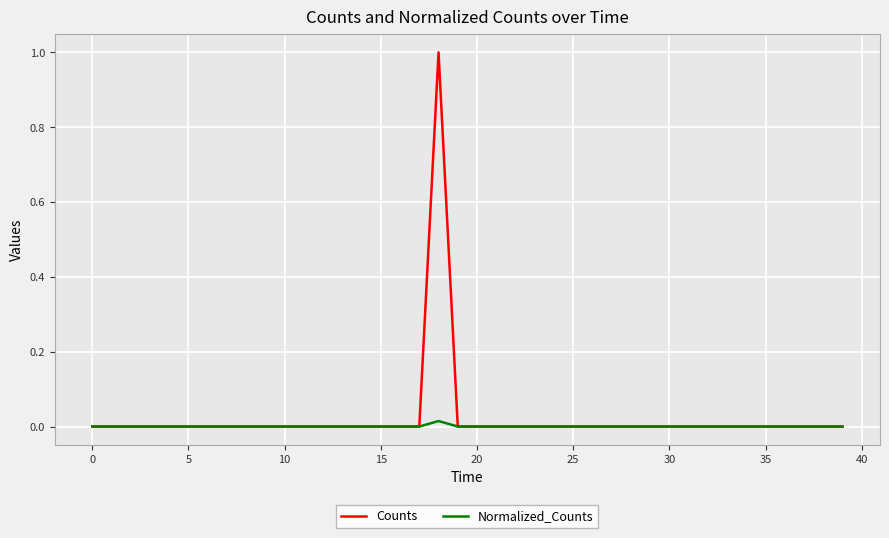

Which series has the largest range (max minus min)?

Counts